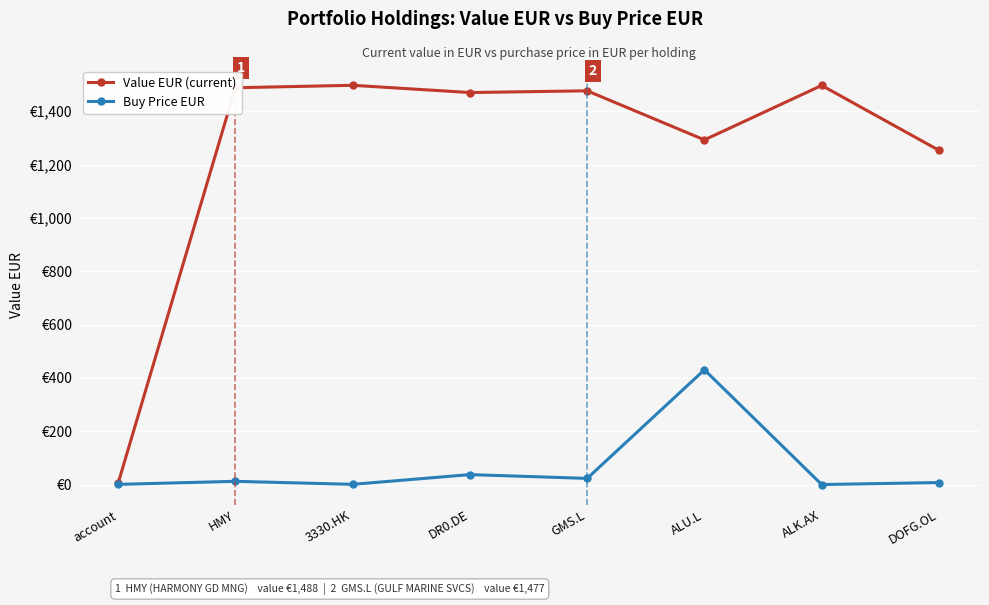

Is this an area chart (filled region under the line)?

No